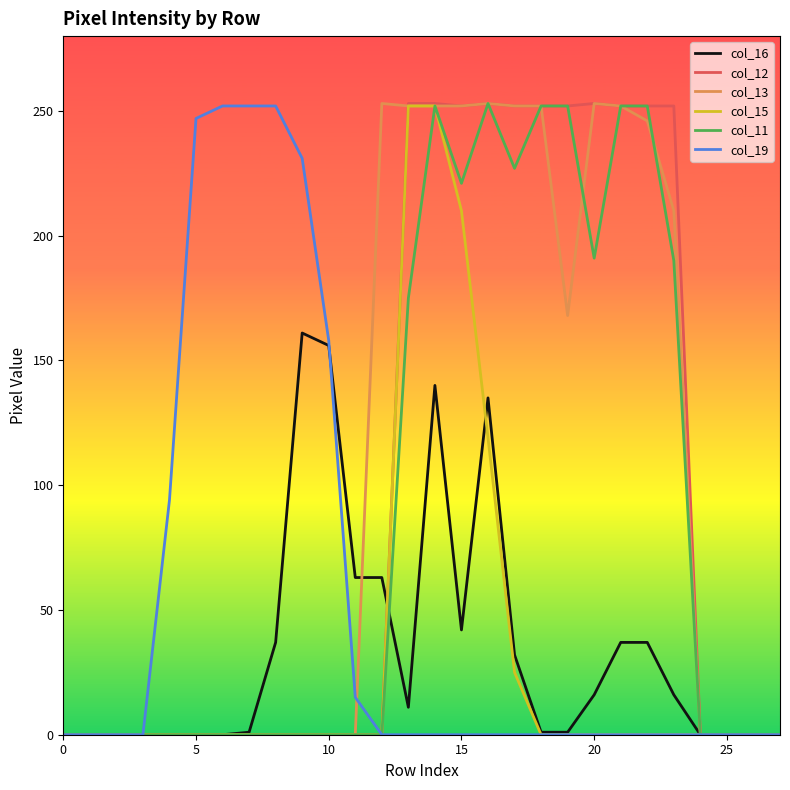

How many times do col_16 and col_12 cross each other?

1